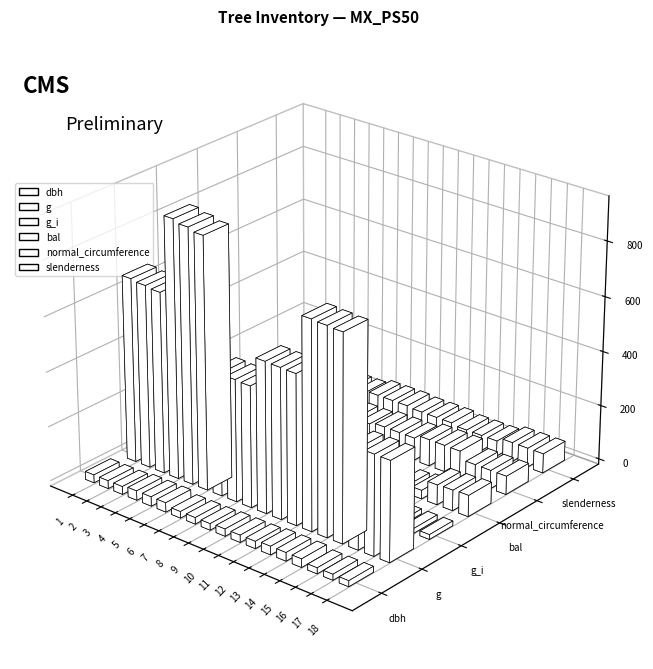

What is the sum of all g values?

11135.7